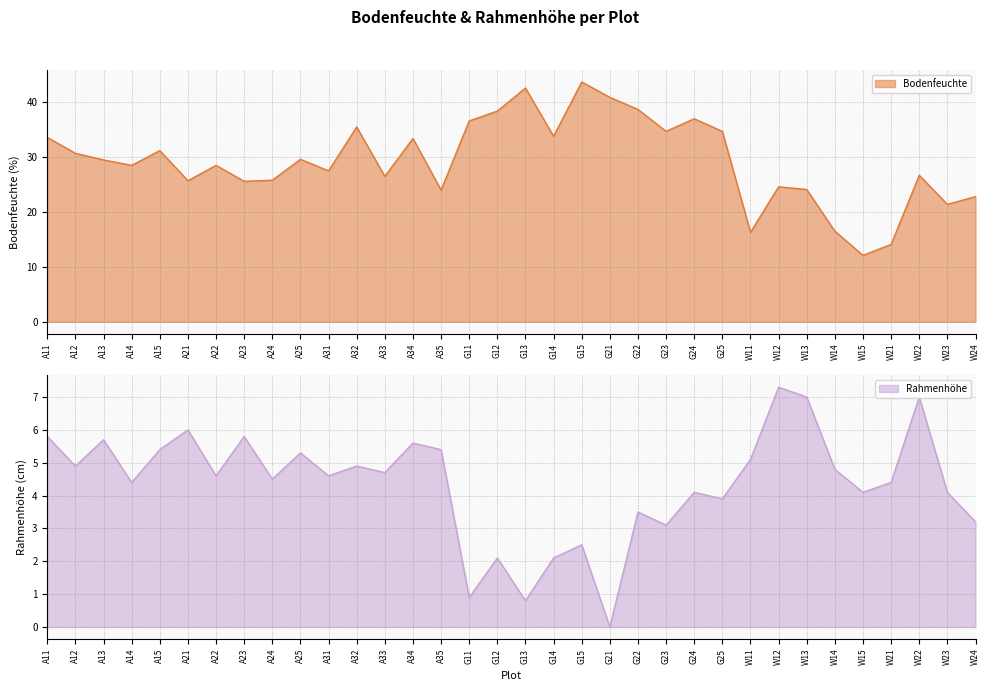

Which series has the widest spread of values?

Bodenfeuchte